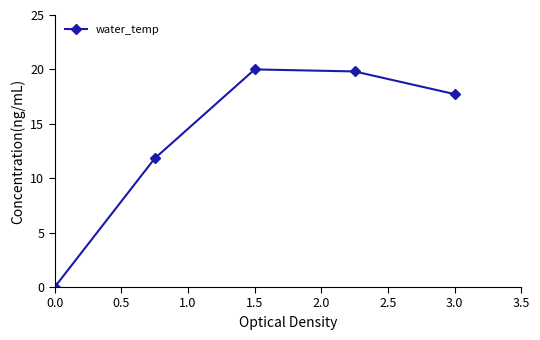

How many interior local peaks (higher than both neighbors) does the data have?

1